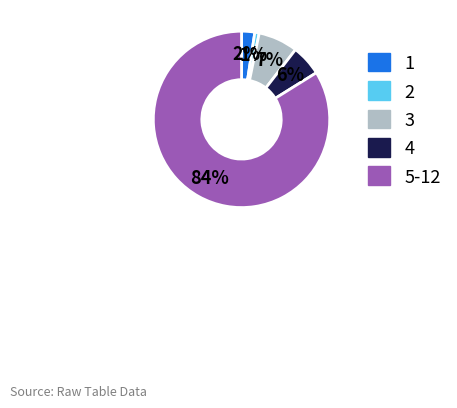

Is there a majority slice in this chart?

Yes